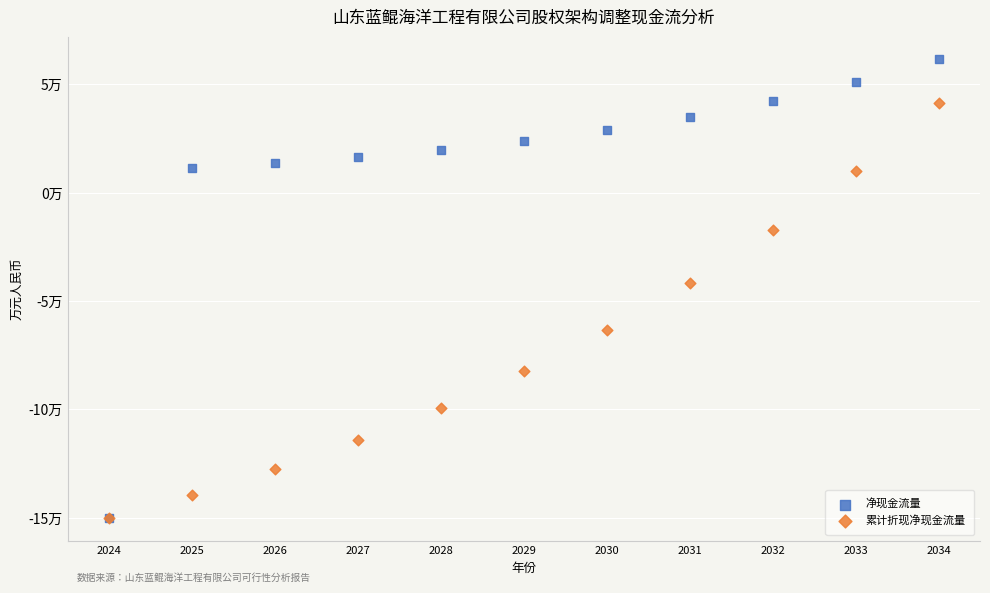

What are all the series names shown in the legend?

净现金流量, 累计折现净现金流量